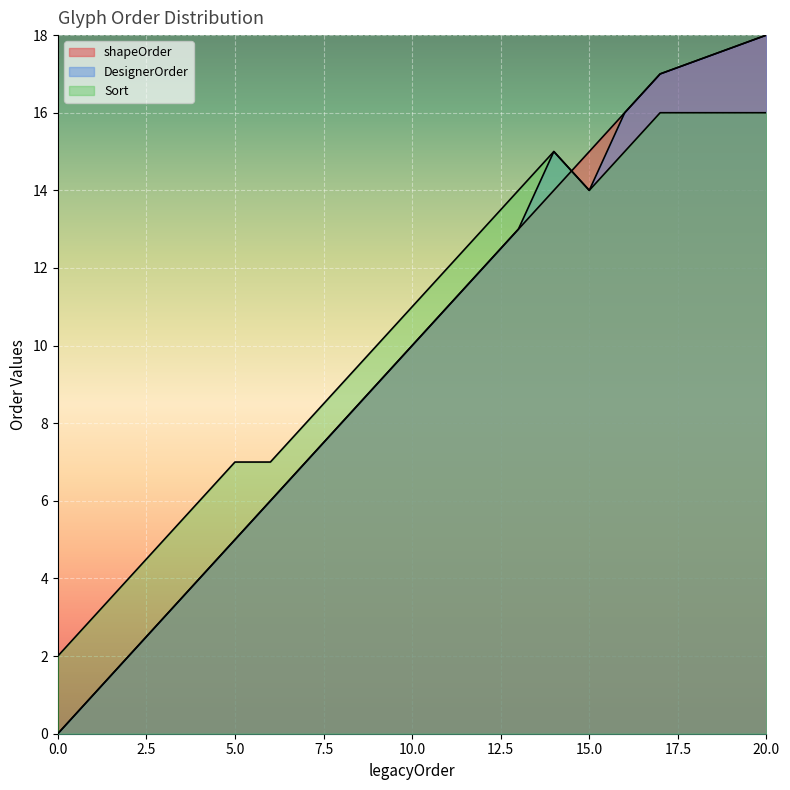

What is the sum of all shapeOrder values?

173